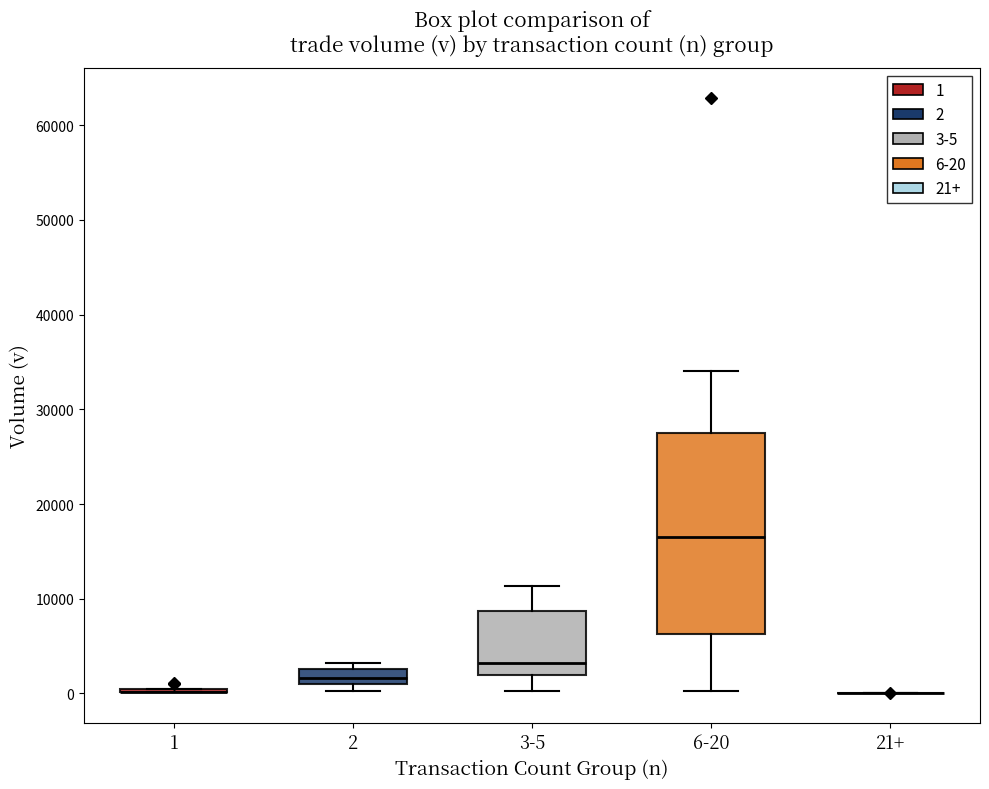

Reading left to right, read every box against the y-axis: the position of its median line, the range the box covers, and the ends of its whiskers. The values are not printed on the chart, so give them approximately, as read against the axis.

1: box collapsed to a line at 0, whiskers 0 to 1000
2: median 2000, box 1000 to 3000, whiskers 0 to 3000 (just above the box's upper edge)
3-5: median 3000, box 2000 to 9000, whiskers 0 to 11000
6-20: median 17000, box 6000 to 27000, whiskers 0 to 34000
21+: box collapsed to a line at 0, whiskers 0 to 0